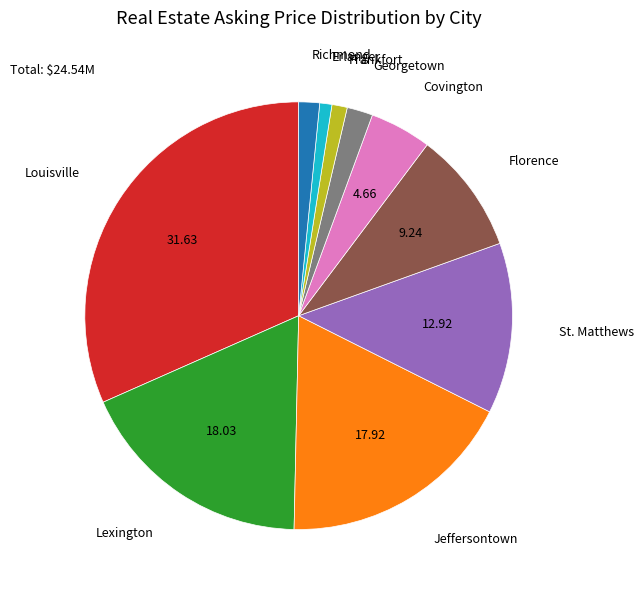

Is there any slice that represents more than half of the pie?

No